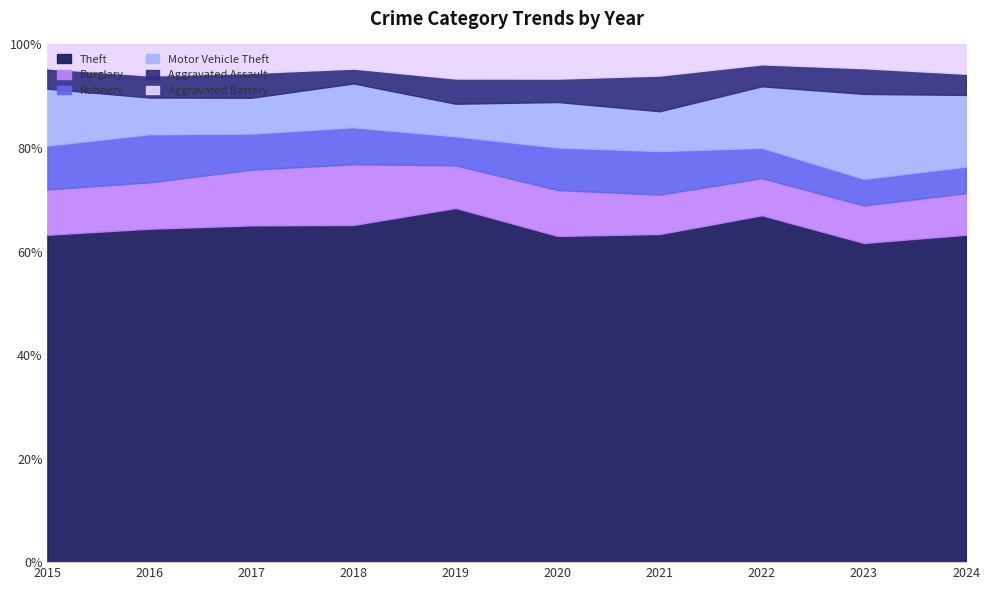

Does the chart have visible grid lines?

Yes